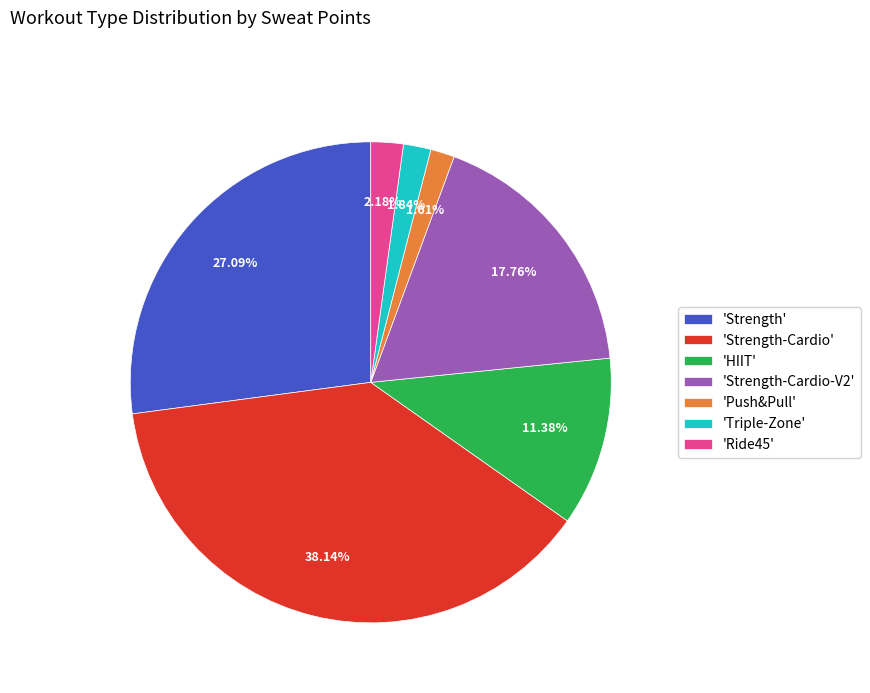

Which has a higher value, 'Strength' or 'Push&Pull'?

'Strength'